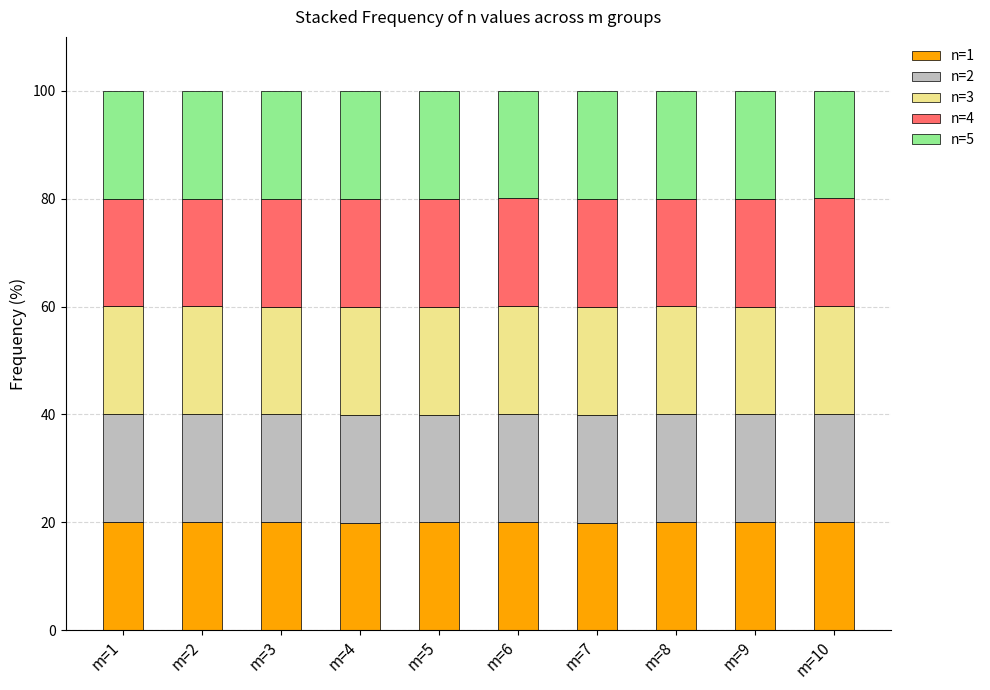

What is the total value across all series at m=10?

100.0